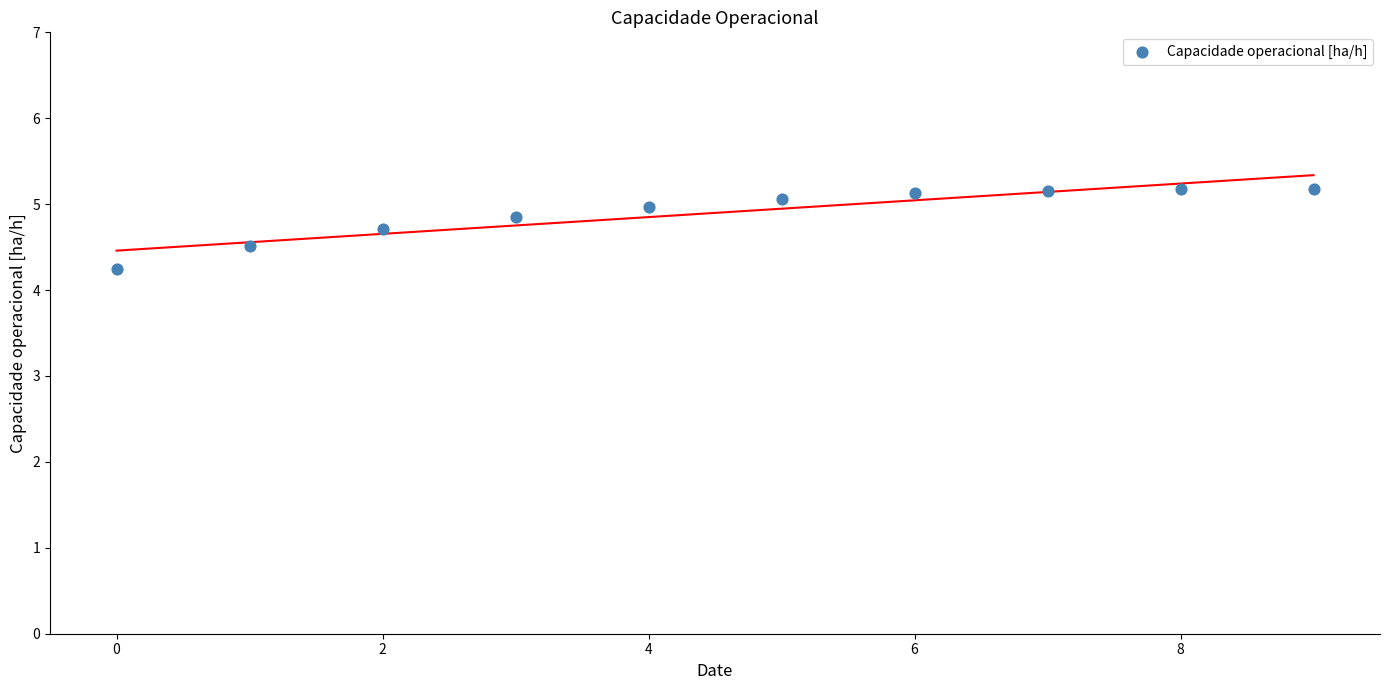

What Y value in the scatter plot is closest to 4?

4.2